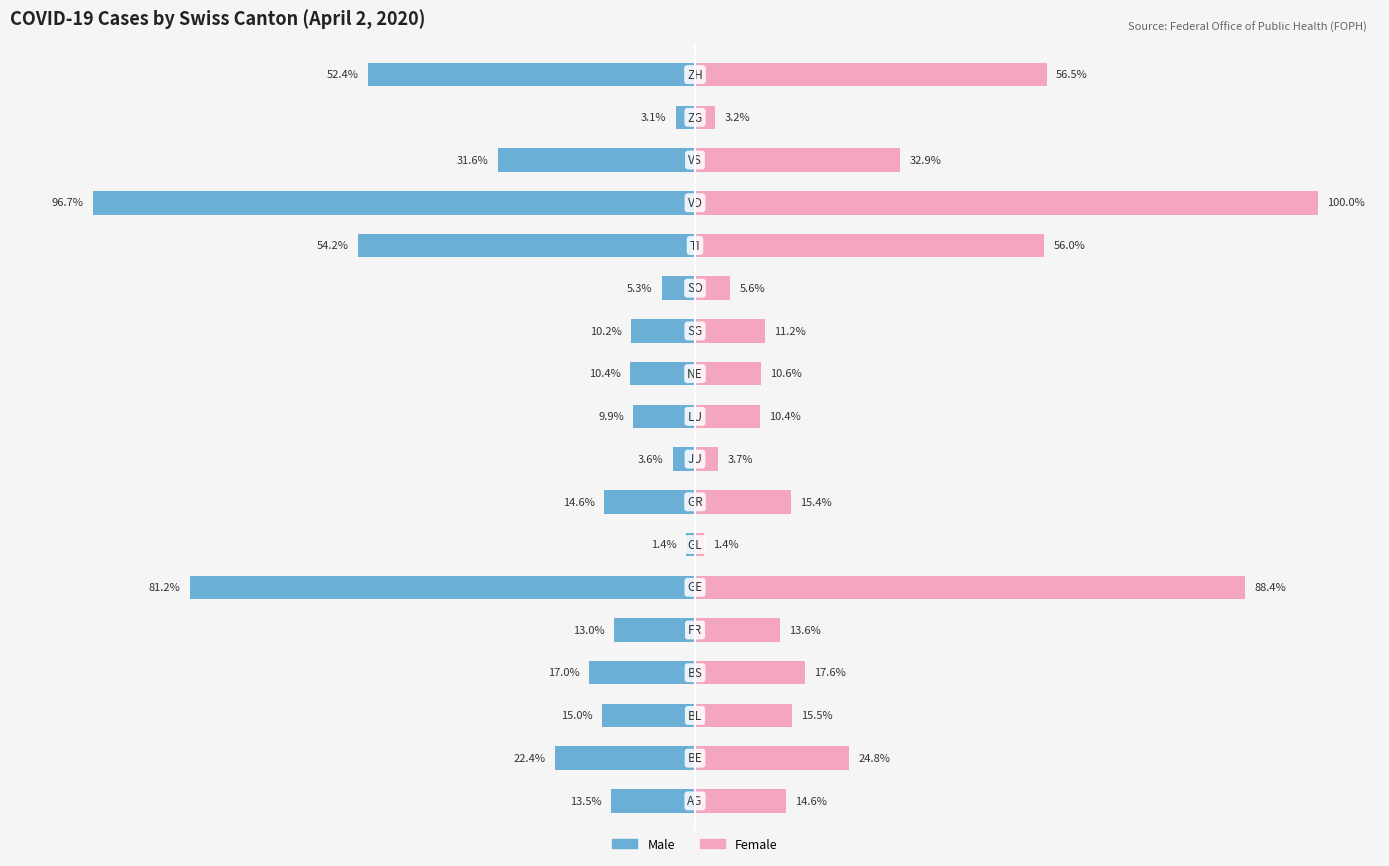

How many categories are shown in the chart?

18